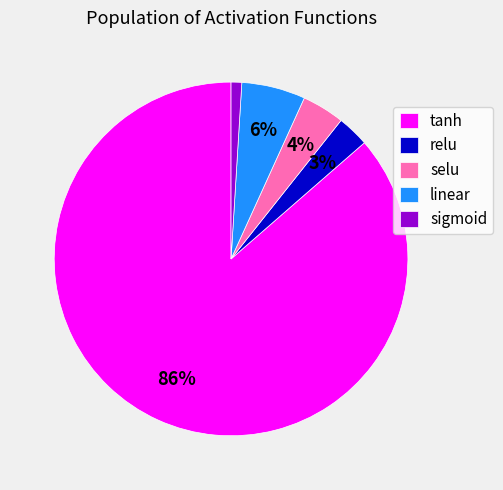

Is it true that tanh is 86% of the pie?

True